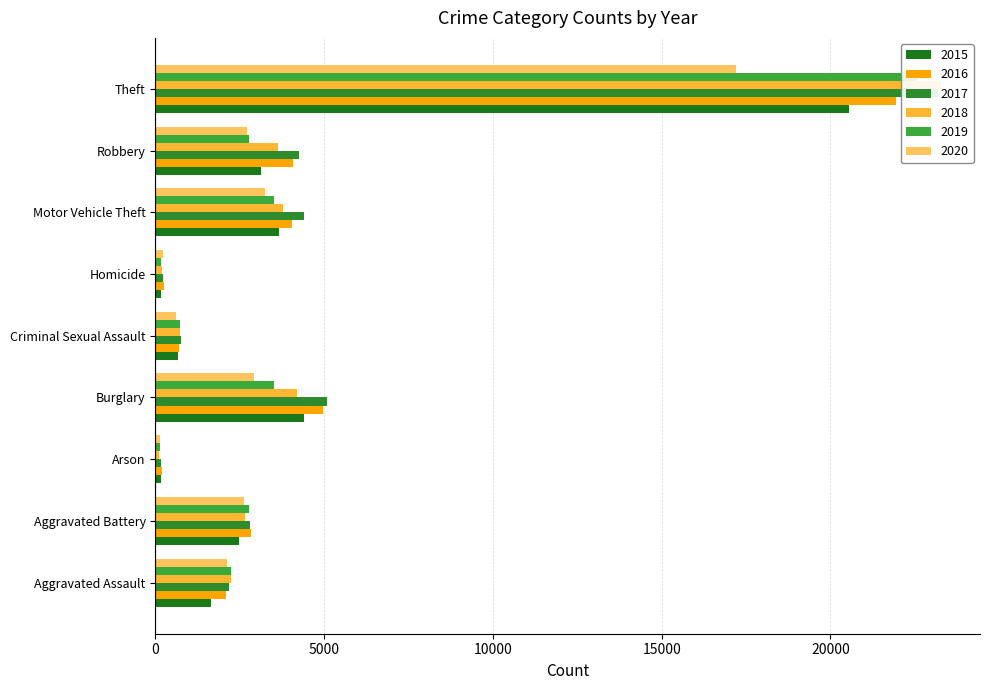

Where does the 2019 series first go above 2769?

Aggravated Battery